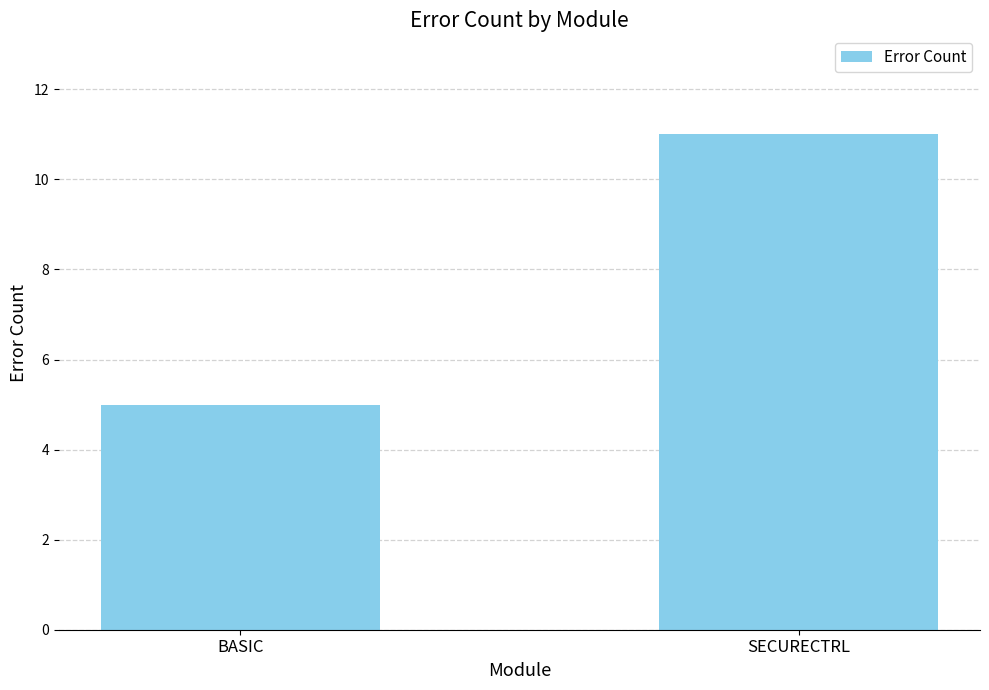

How many distinct data groups are displayed?

1